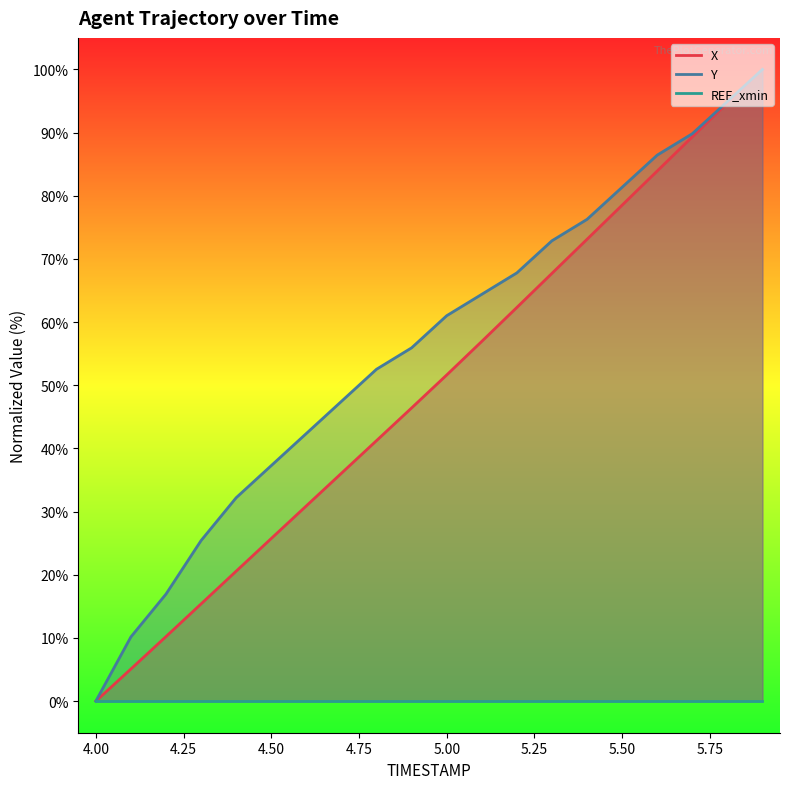

At which label does X reach its minimum?

4.0